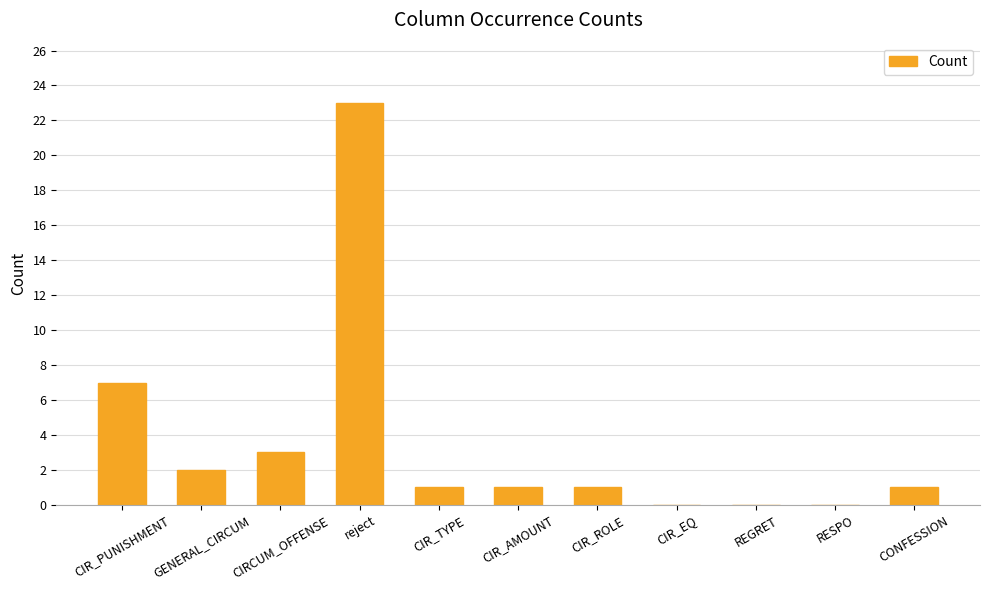

How many categories are shown in the chart?

11